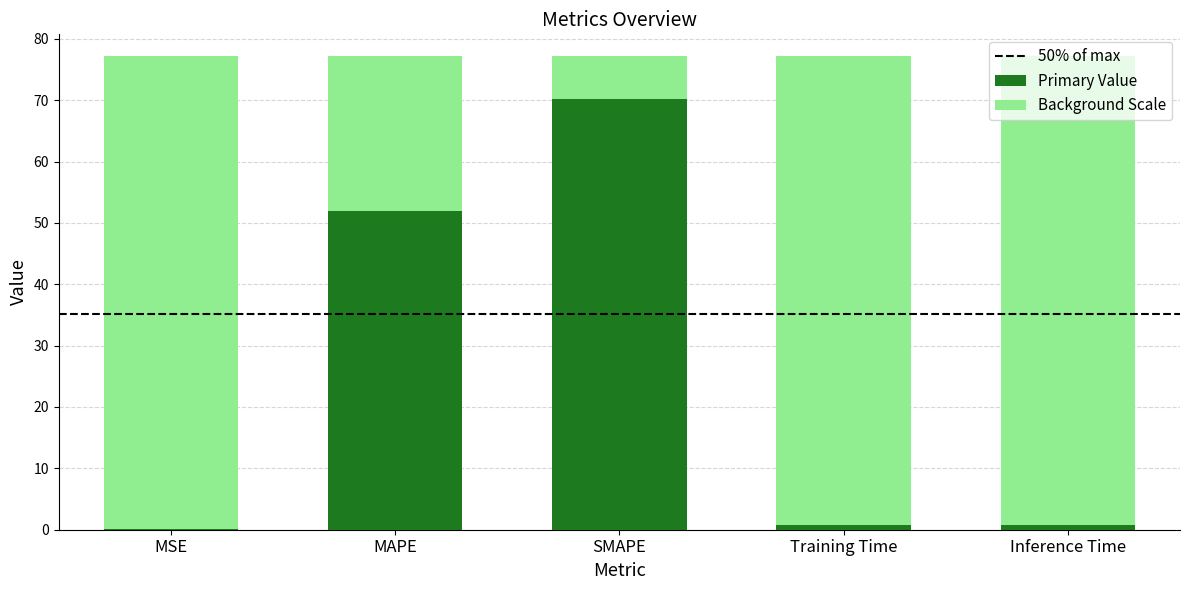

Reading left to right, extract all data points from this chart.

MSE=0.1	MAPE=52.0	SMAPE=70.2	Training Time=0.7	Inference Time=0.8